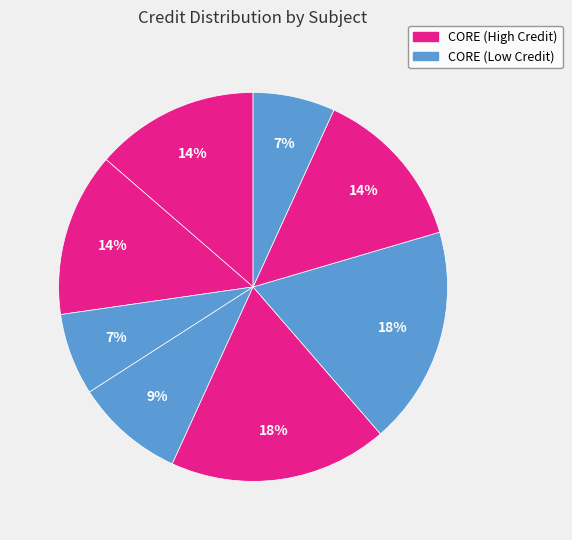

How many slices are in this pie chart?

8